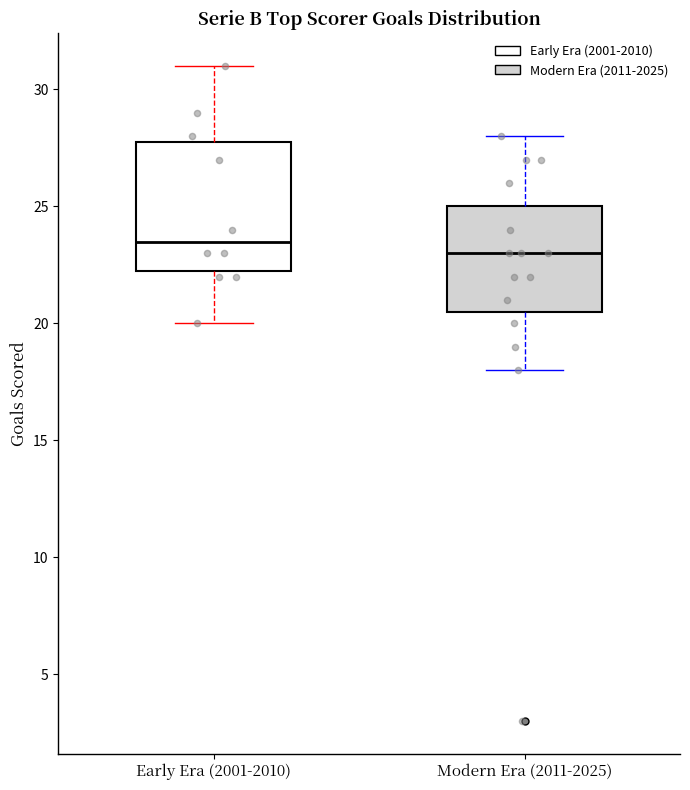

Which box has the highest median line?

Early Era (2001-2010)